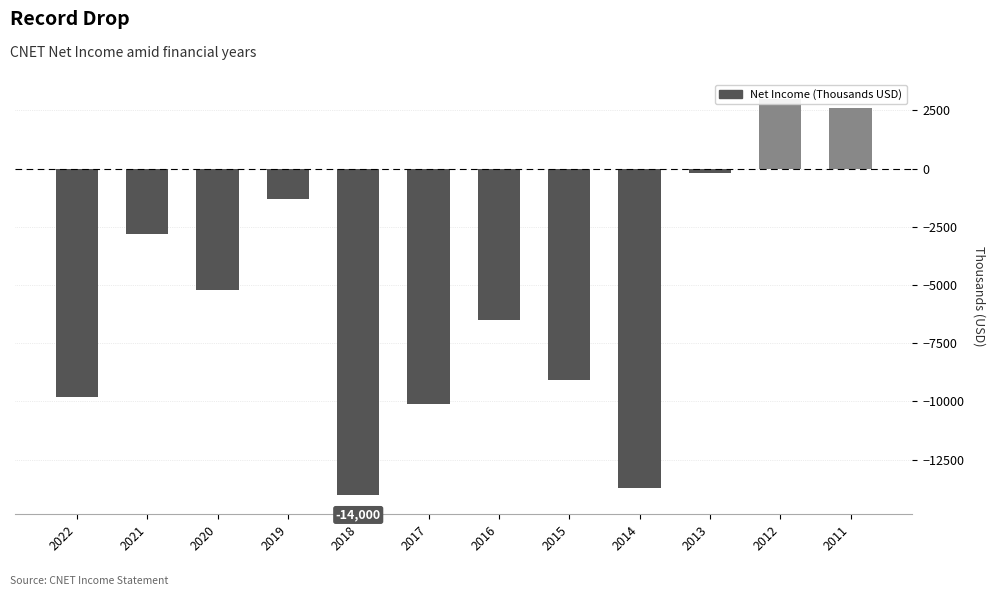

Is it true that the value at 2013 is -82?

False